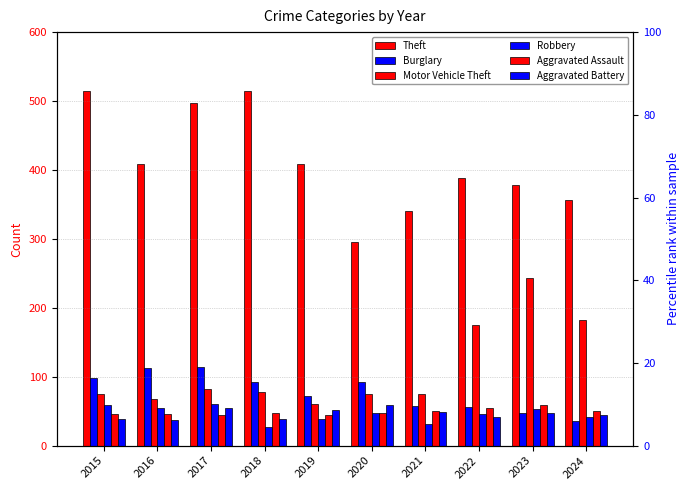

What is the sum of all Aggravated Assault values?

490